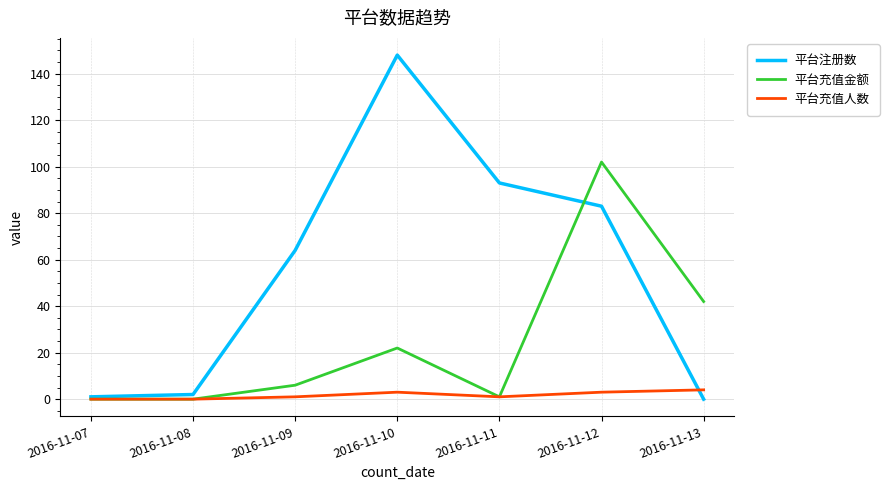

Which series changed the most between 2016-11-09 and 2016-11-10?

平台注册数